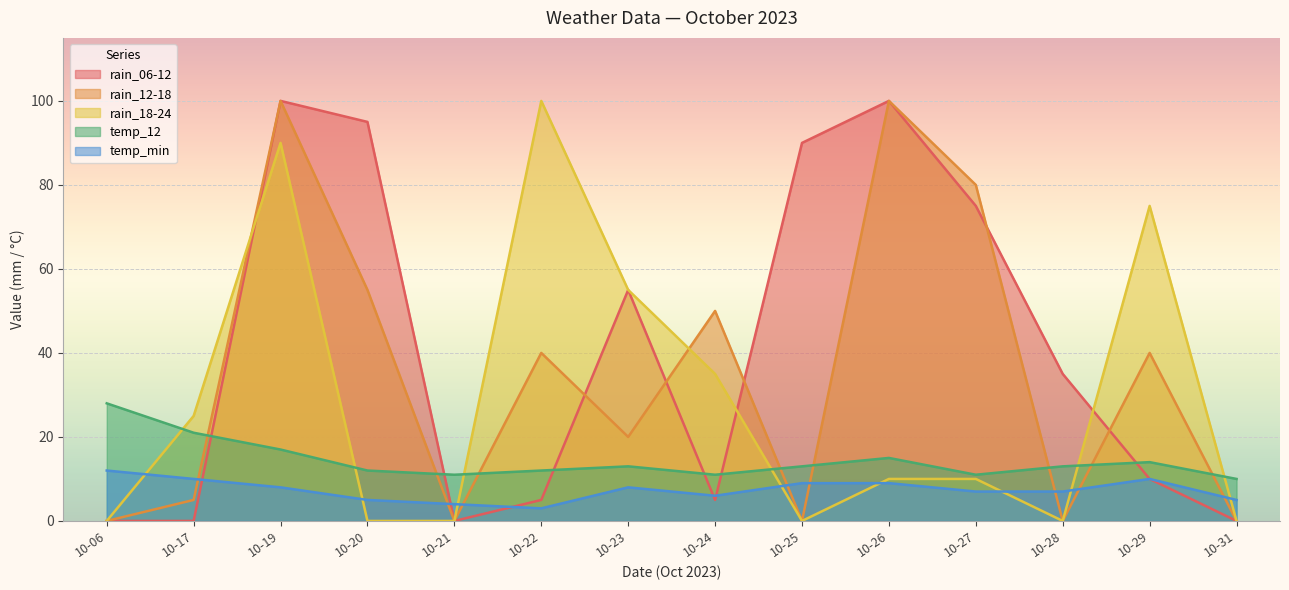

Rank the series by their average value, from highest to lowest.

rain_06-12, rain_12-18, rain_18-24, temp_12, temp_min